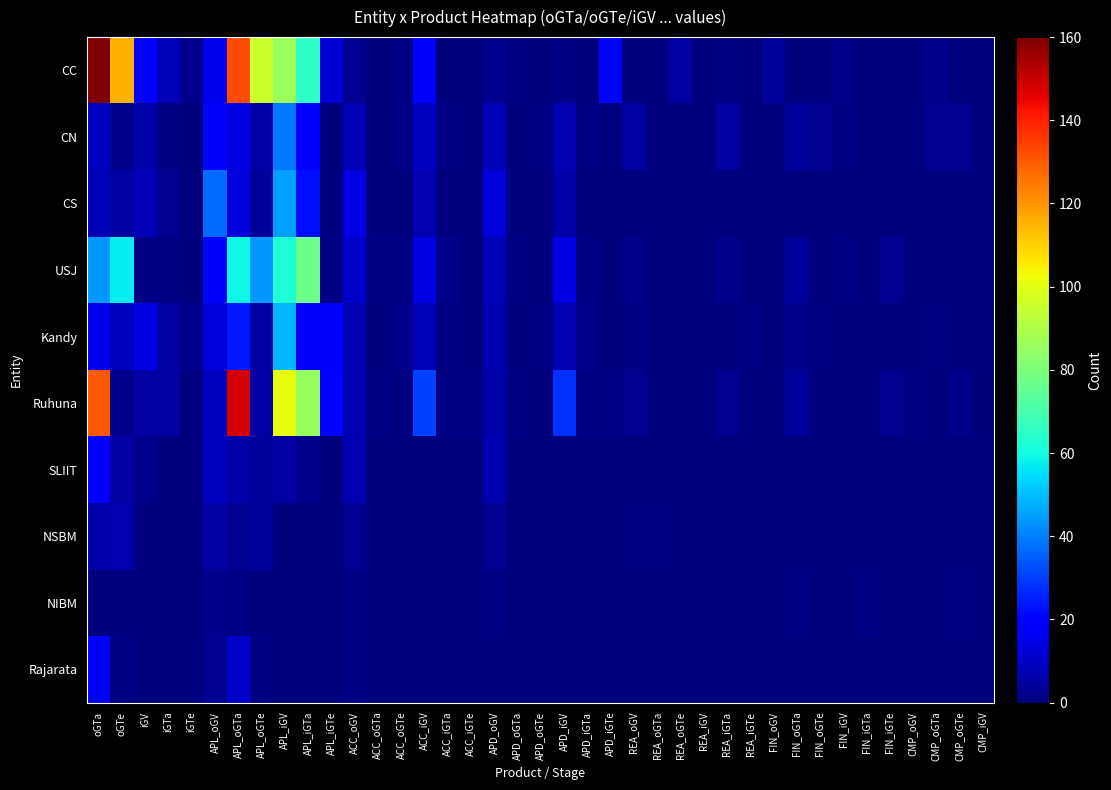

At how many categories does at least one series exceed 47?

6